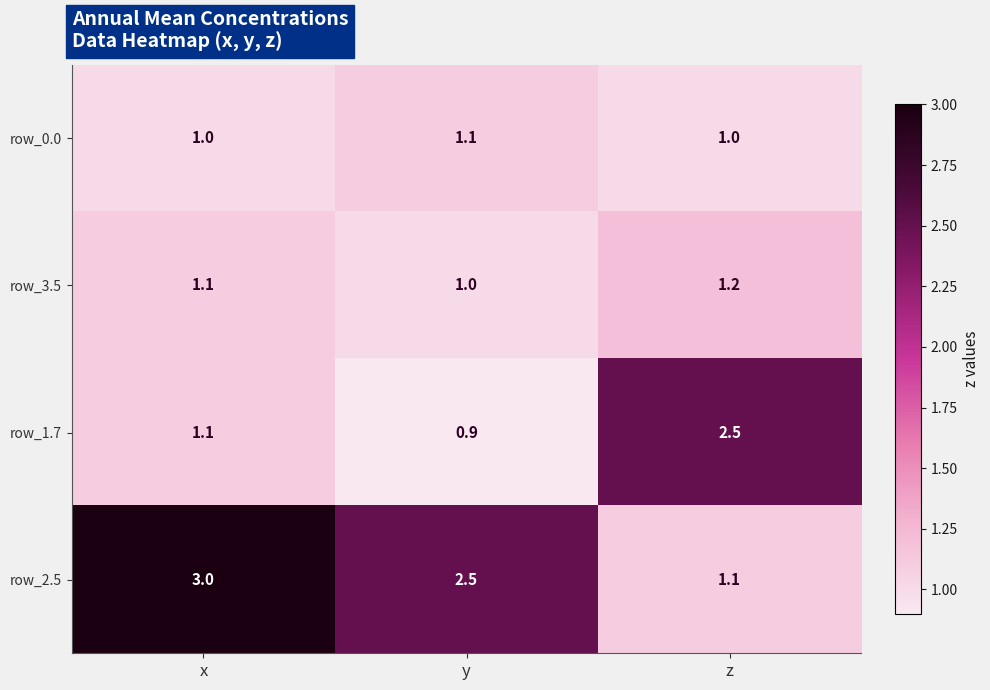

What is the average value of the row_2.5 series?

2.2